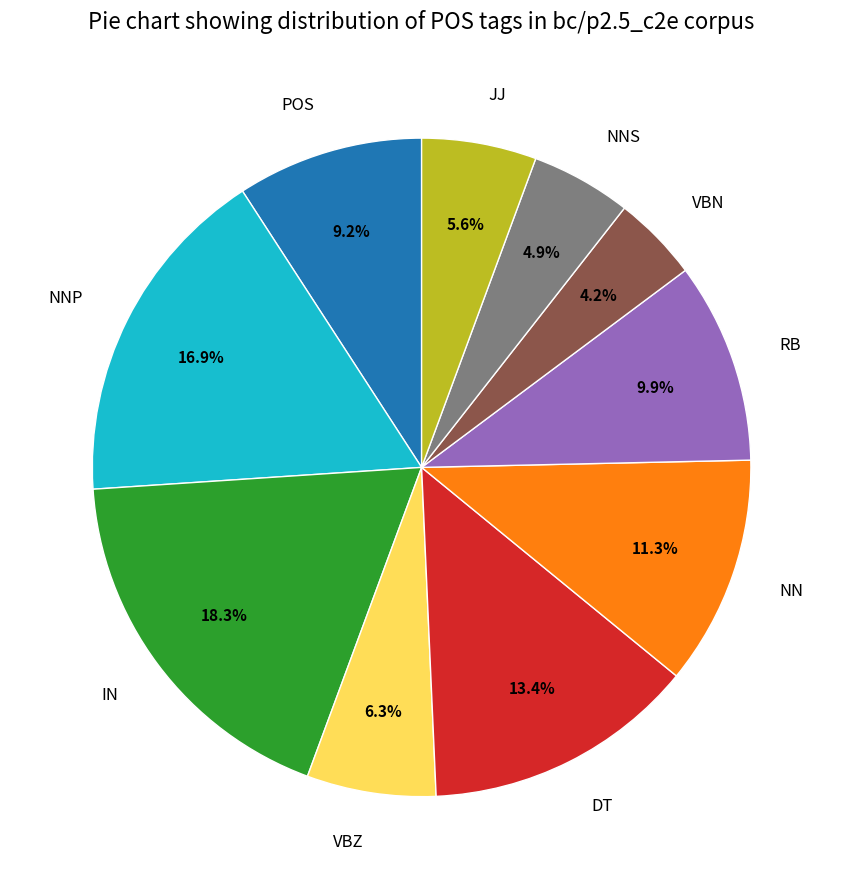

To the nearest percent, what is the combined percentage of RB and VBN?

14%